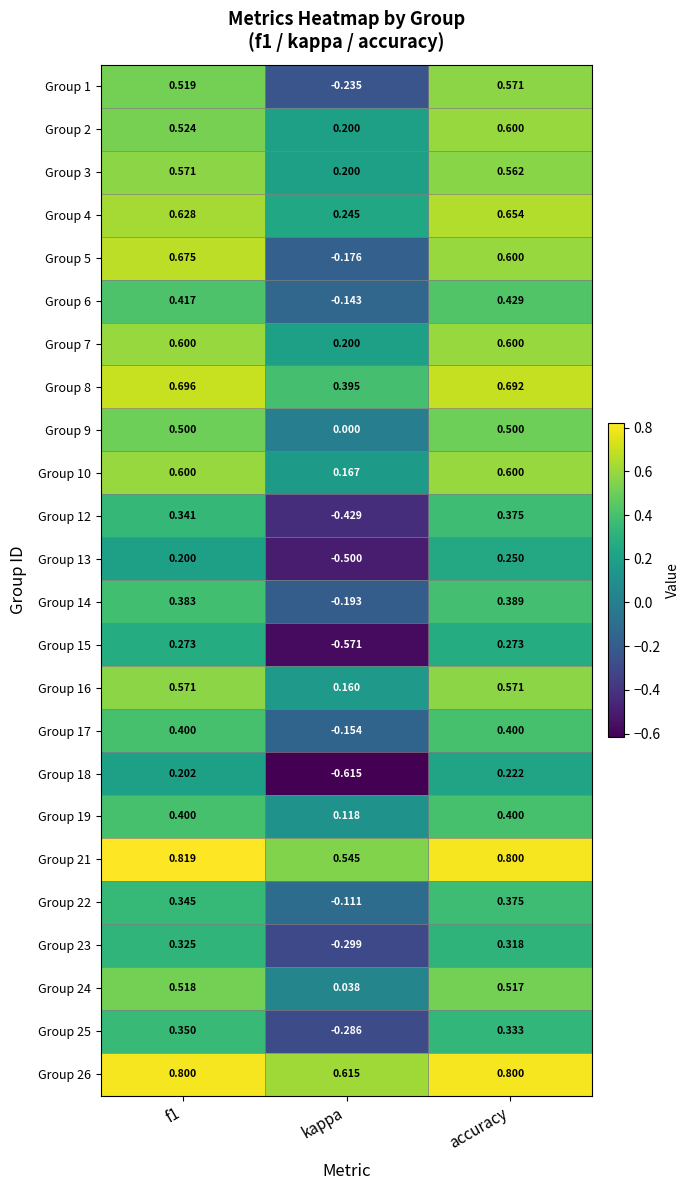

Which series changed the most between f1 and kappa?

Group 5